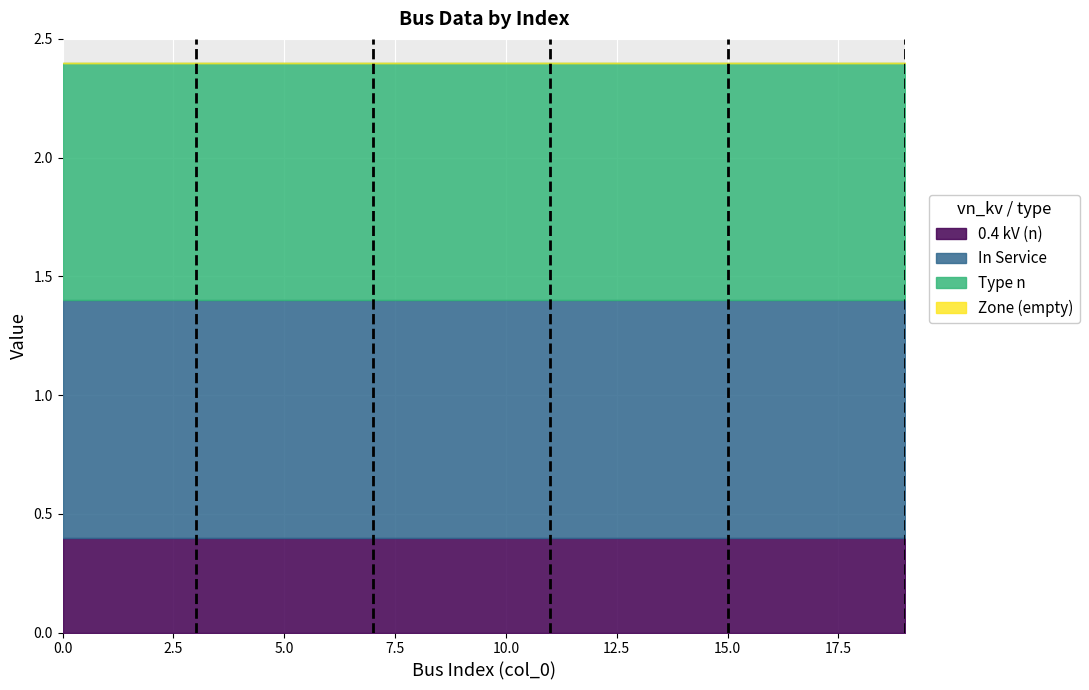

What is the spread (max minus min) of values at 6?

1.0